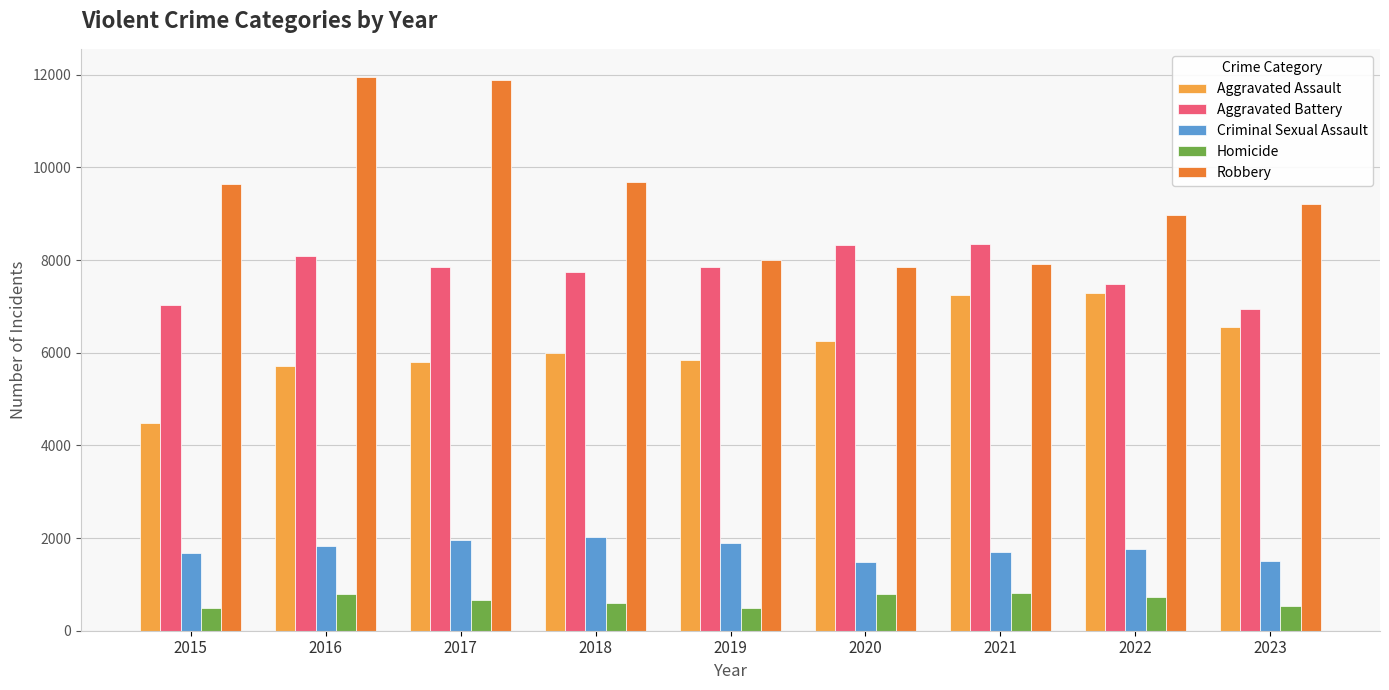

What are all the series names shown in the legend?

Aggravated Assault, Aggravated Battery, Criminal Sexual Assault, Homicide, Robbery